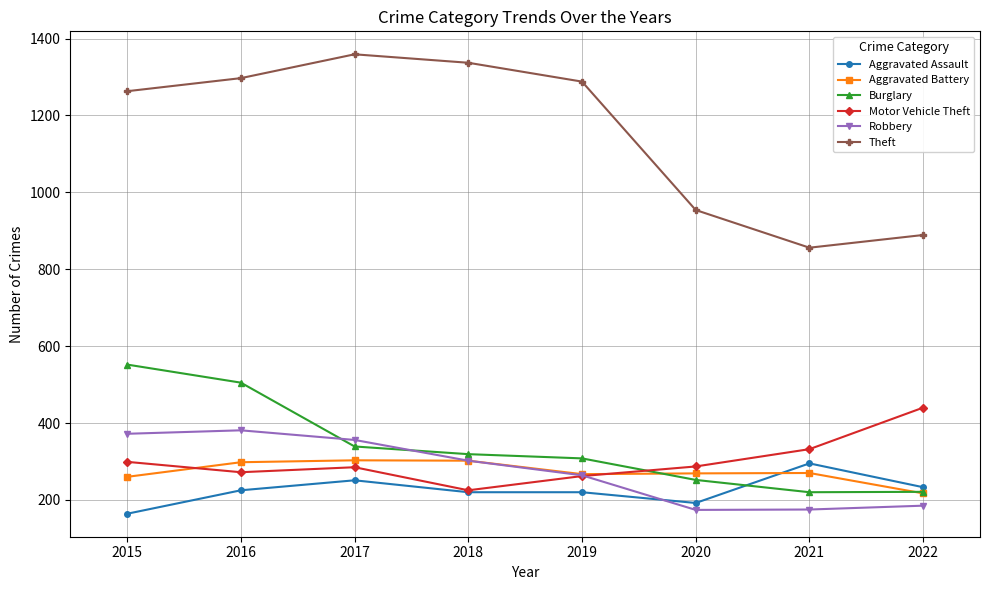

What is the total value across all series at 2015?

2910